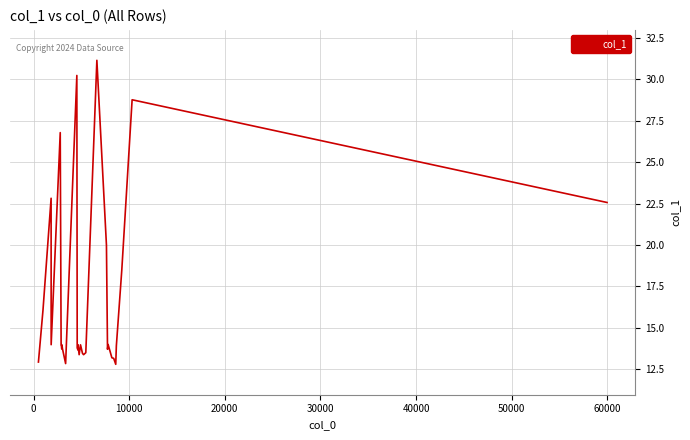

What is the average value?

16.4